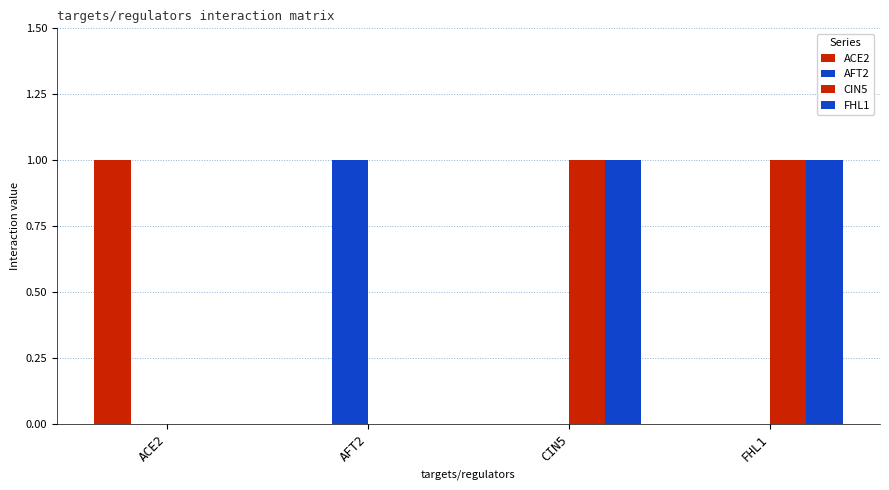

How many groups of bars are there?

4